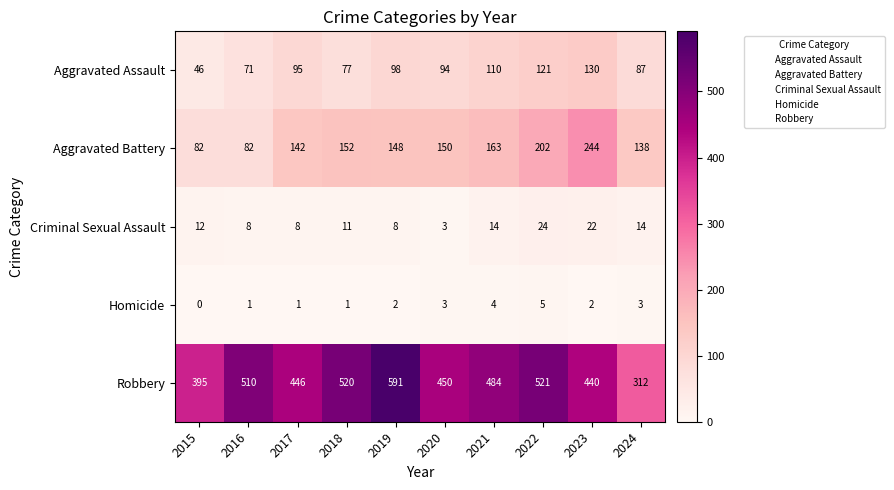

Rank the series by their maximum value, from lowest to highest.

Homicide, Criminal Sexual Assault, Aggravated Assault, Aggravated Battery, Robbery